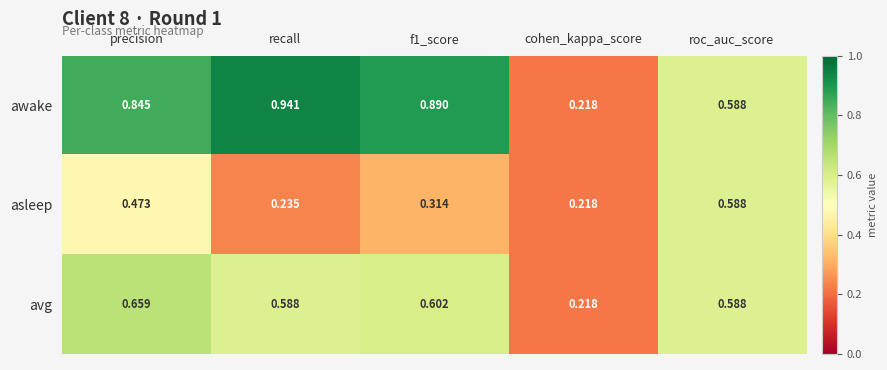

At which label does awake reach its minimum?

cohen_kappa_score